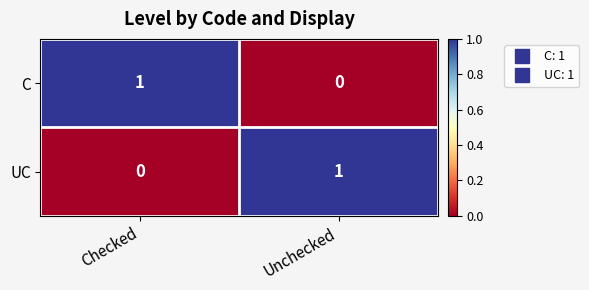

What is the difference between the highest and lowest values at Checked?

1